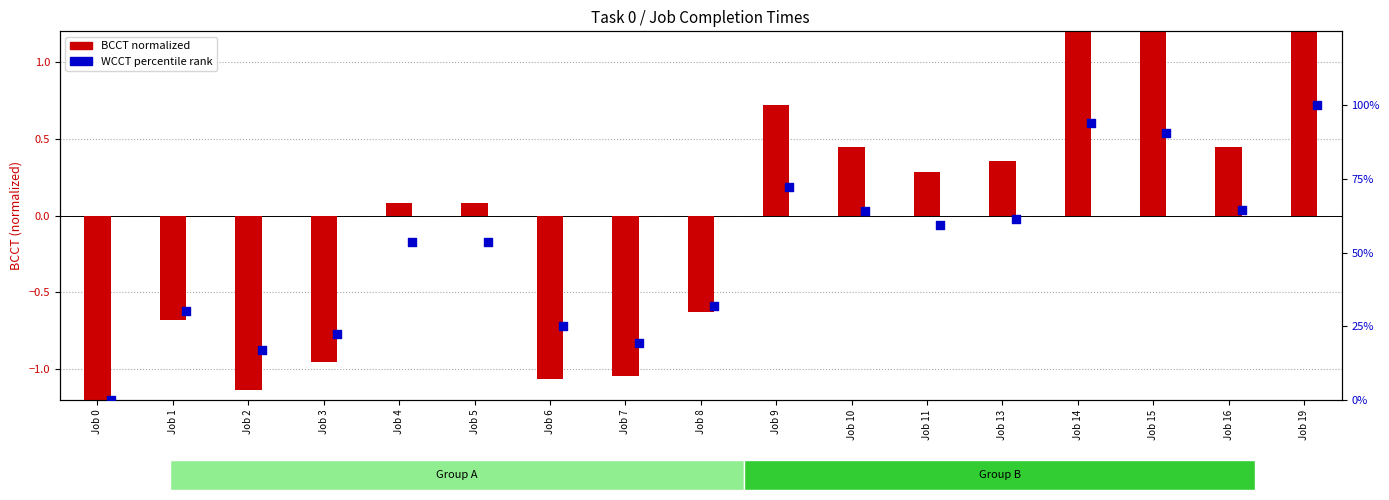

Which series has the widest spread of Y values?

WCCT percentile rank